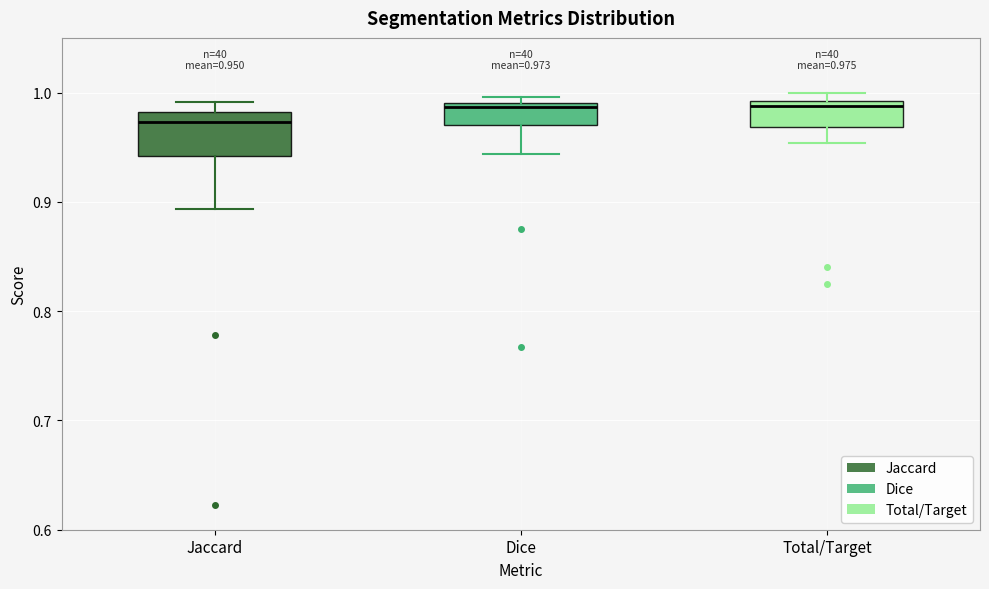

Comparing the boxes themselves (not the whiskers), which one is the tallest?

Jaccard